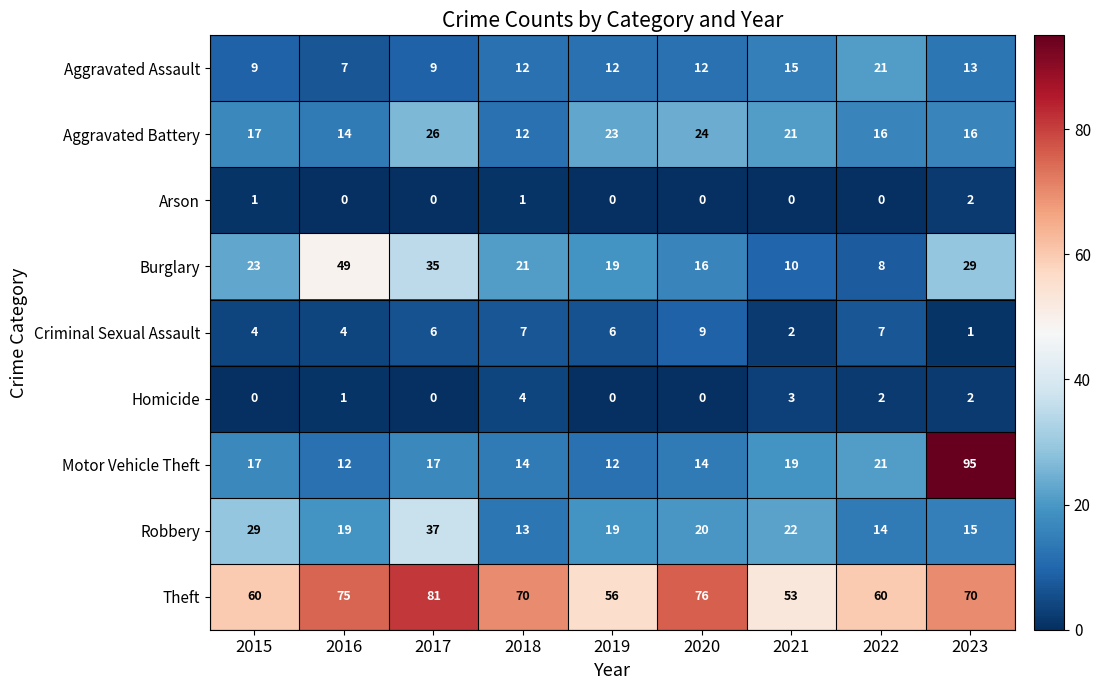

At how many categories does at least one series exceed 64?

5